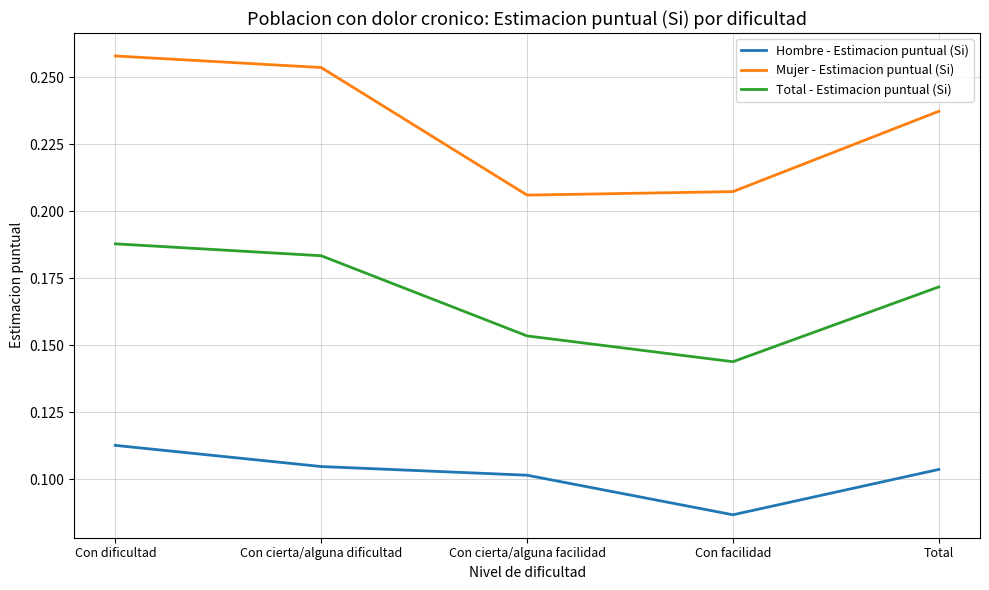

The value of Mujer - Estimacion puntual (Si) at Total is 0.1. True or false?

False